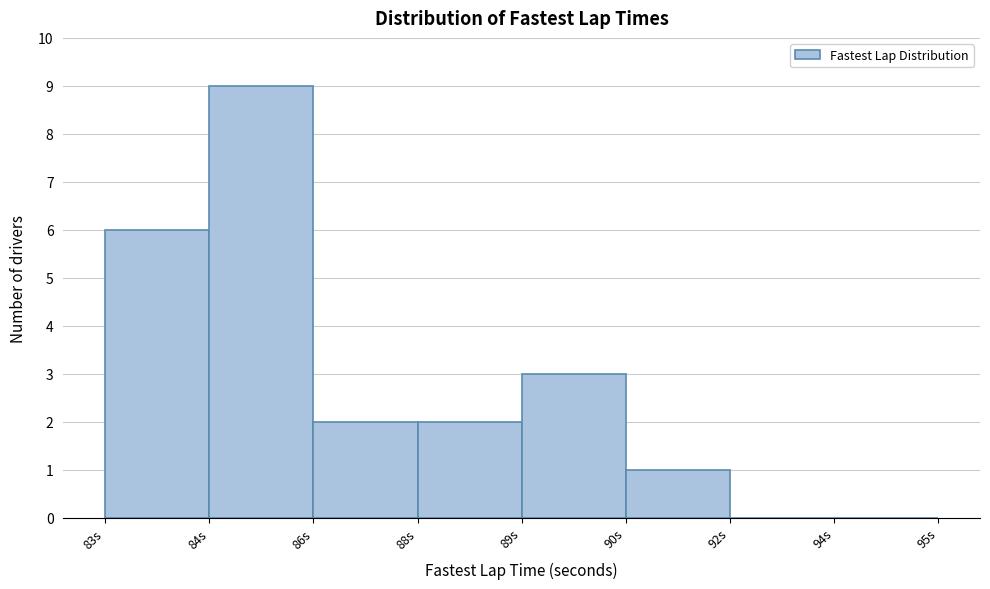

Reading left to right, what are all the values shown in this chart?

83s=6	84s=9	86s=2	88s=2	89s=3	90s=1	92s=0	94s=0